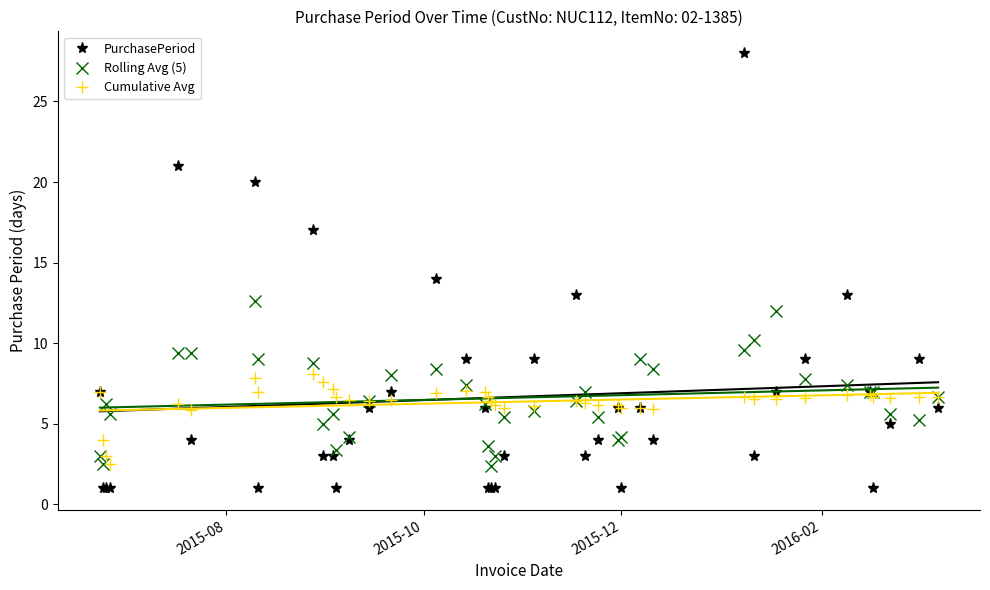

What is the value of the Cumulative Avg point at the 28th from the left?

6.0